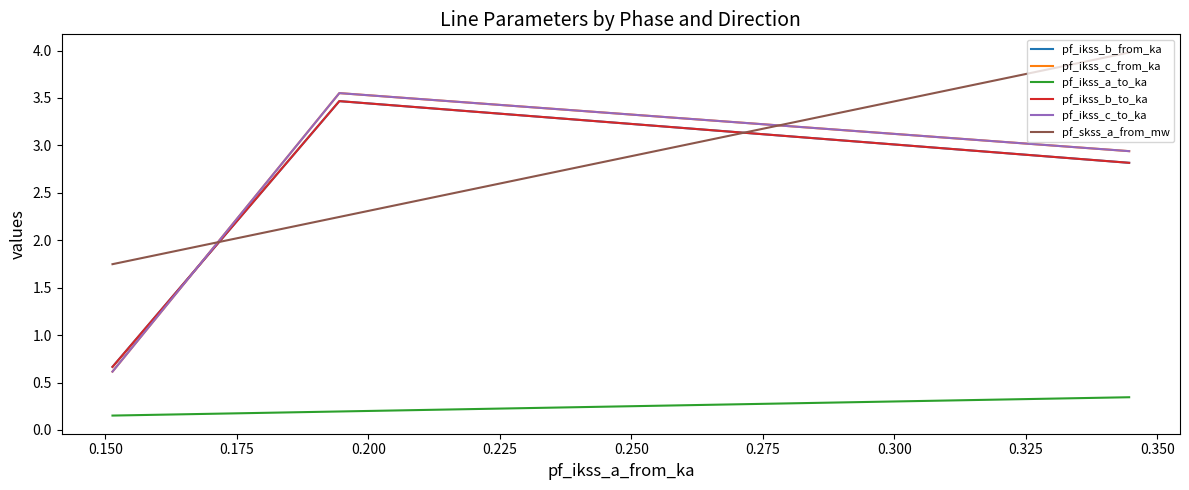

The value of pf_ikss_c_to_ka at 0.125 is 1.3. True or false?

False